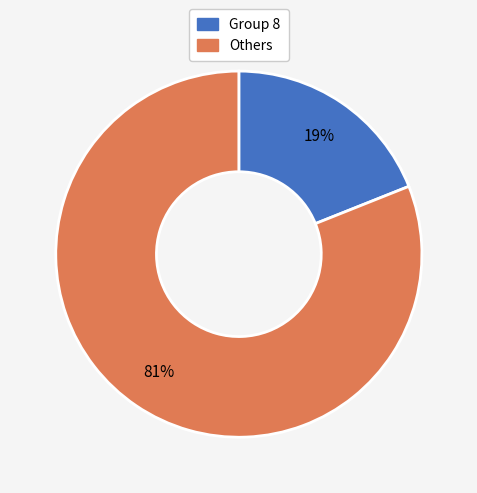

To the nearest percent, what is the difference between the largest and smallest slice percentages?

62%